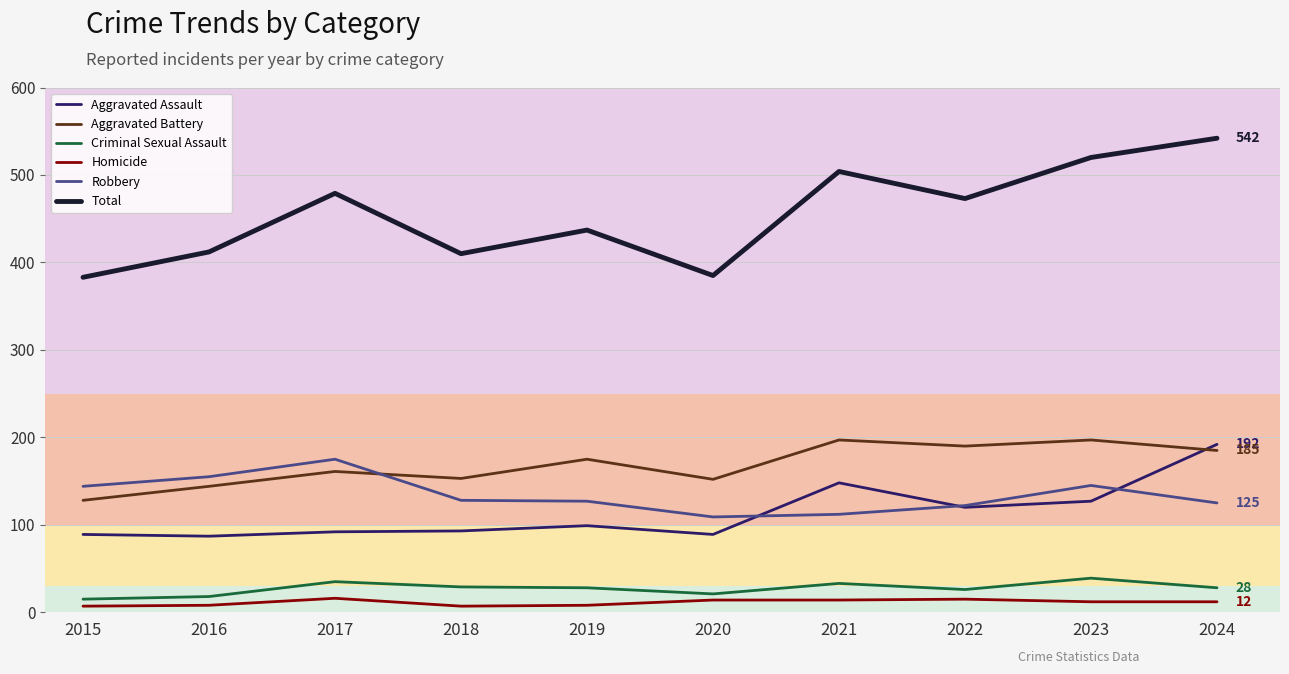

True or false: Total and Homicide cross at least once.

False